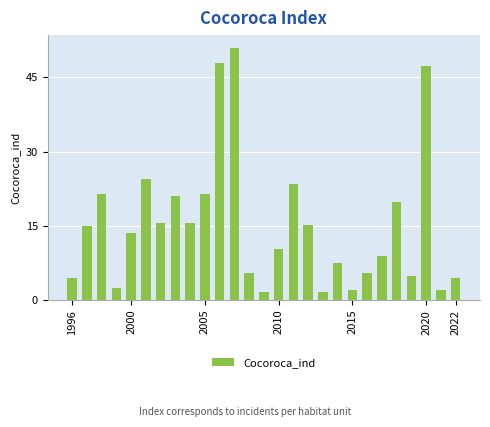

What is the average value?

15.3